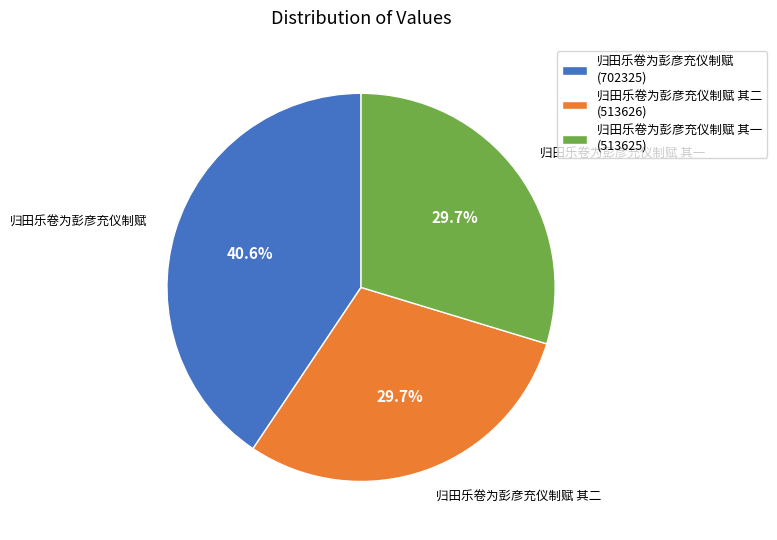

Which category has the biggest portion of the pie?

归田乐卷为彭彦充仪制赋